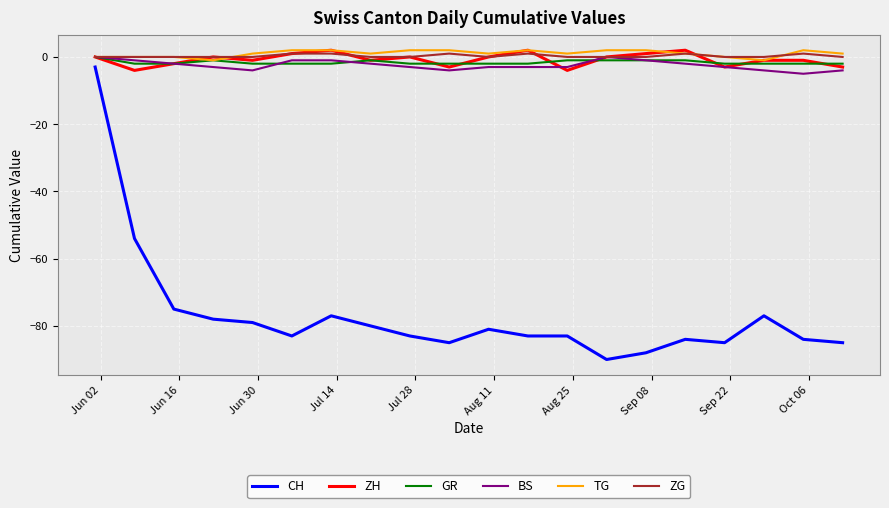

What is the lowest value of the CH series?

-90